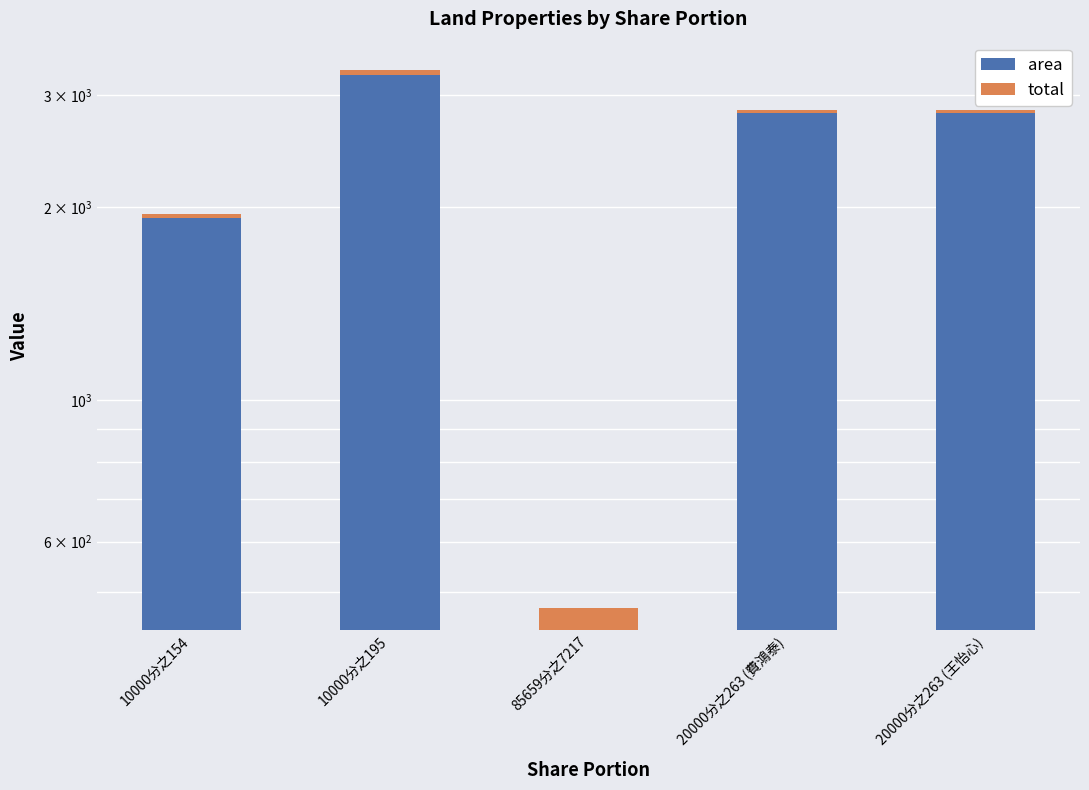

Does the chart contain any negative values?

No